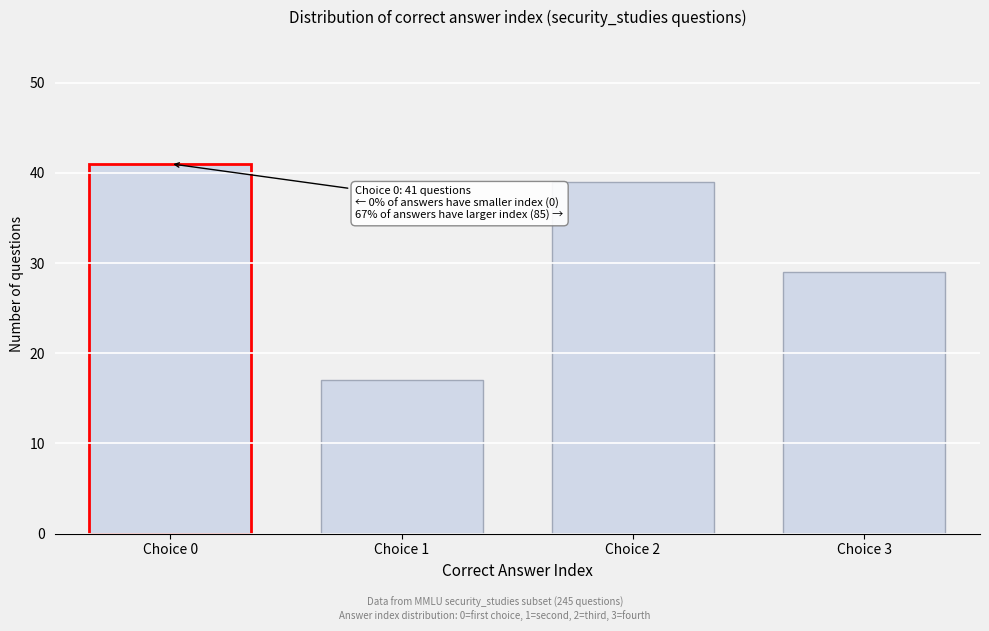

Reading left to right, extract all data points from this chart.

Choice 0=41	Choice 1=17	Choice 2=39	Choice 3=29